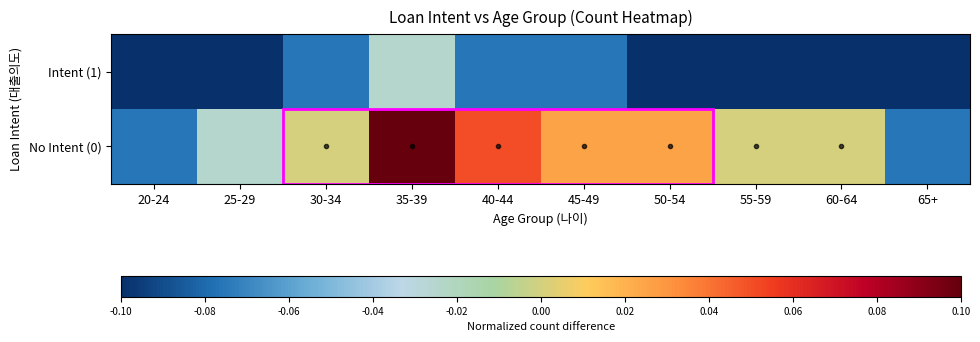

Which series has the largest total across all categories?

No Intent (0)